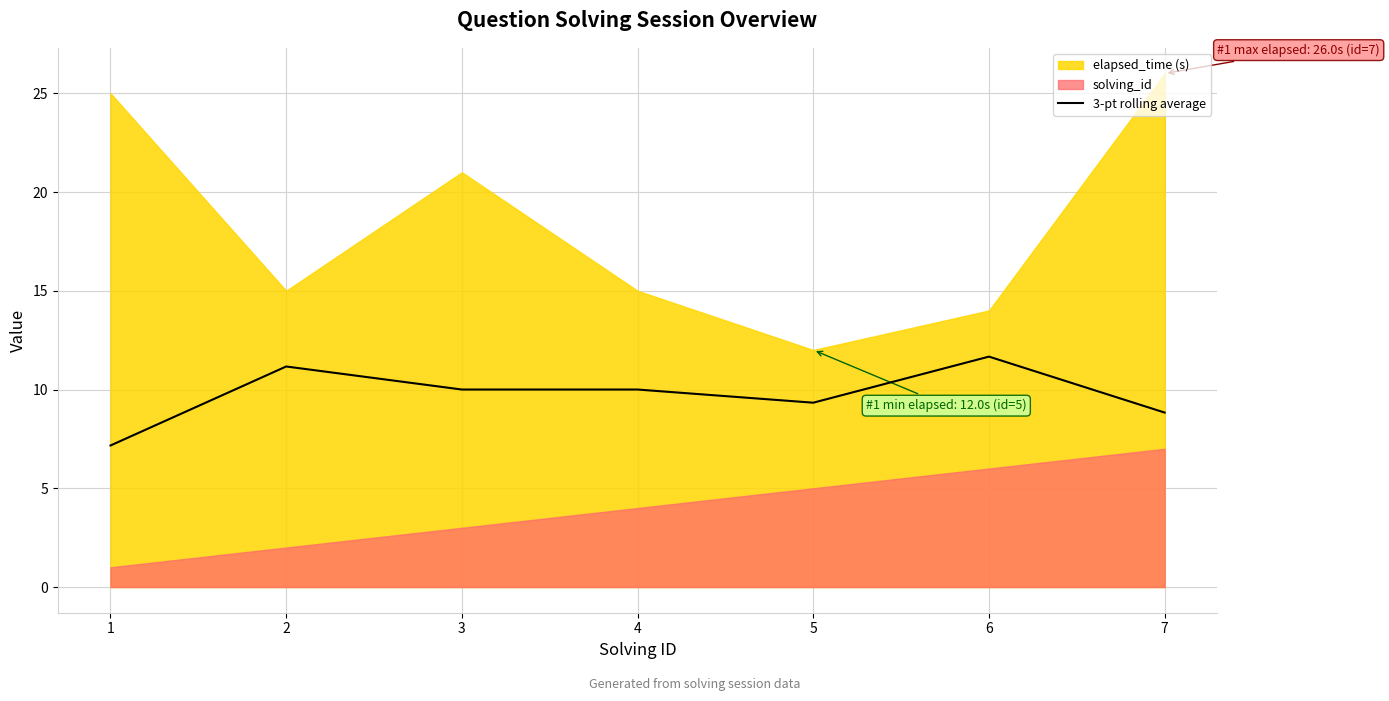

How many lines are shown in the chart?

1